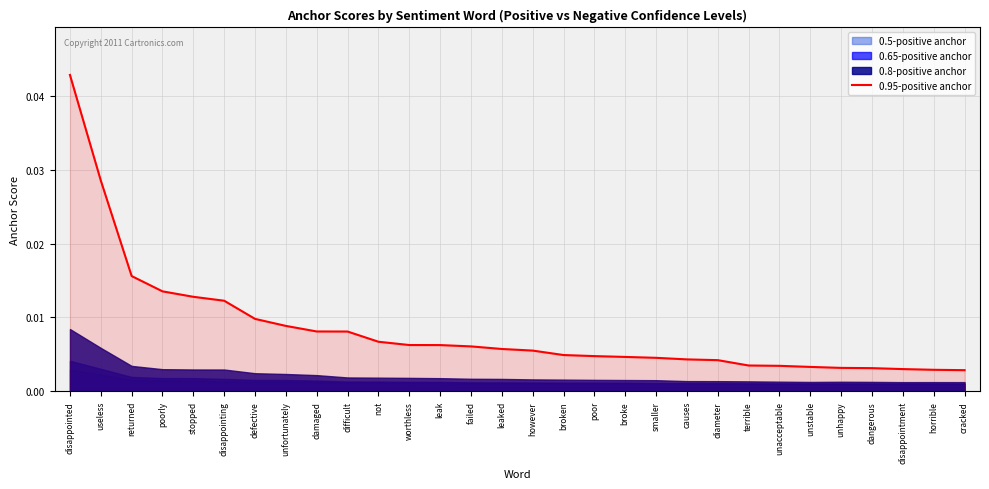

Which has a higher value, useless or difficult?

useless